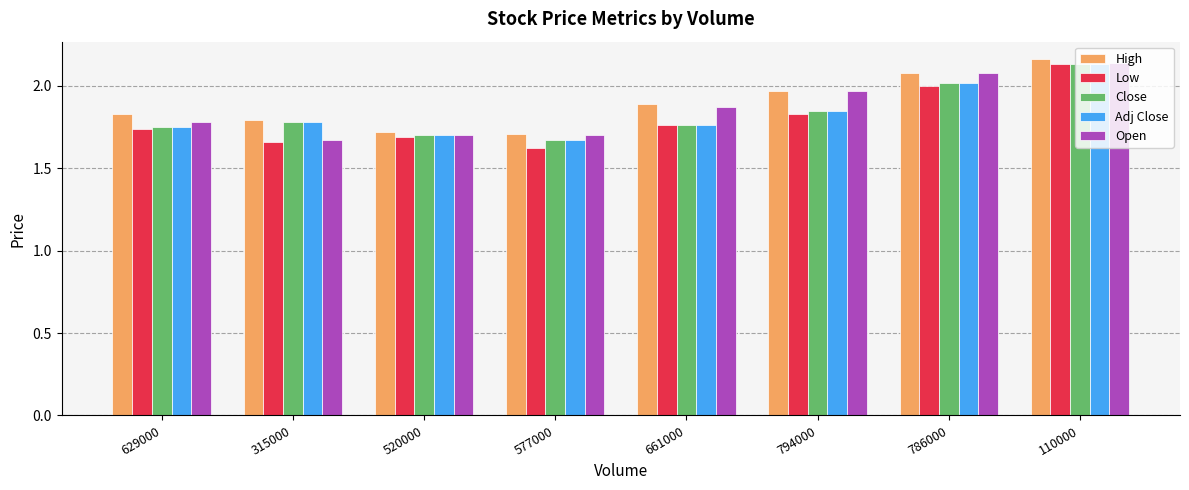

Which category has the highest value across all series?

110000